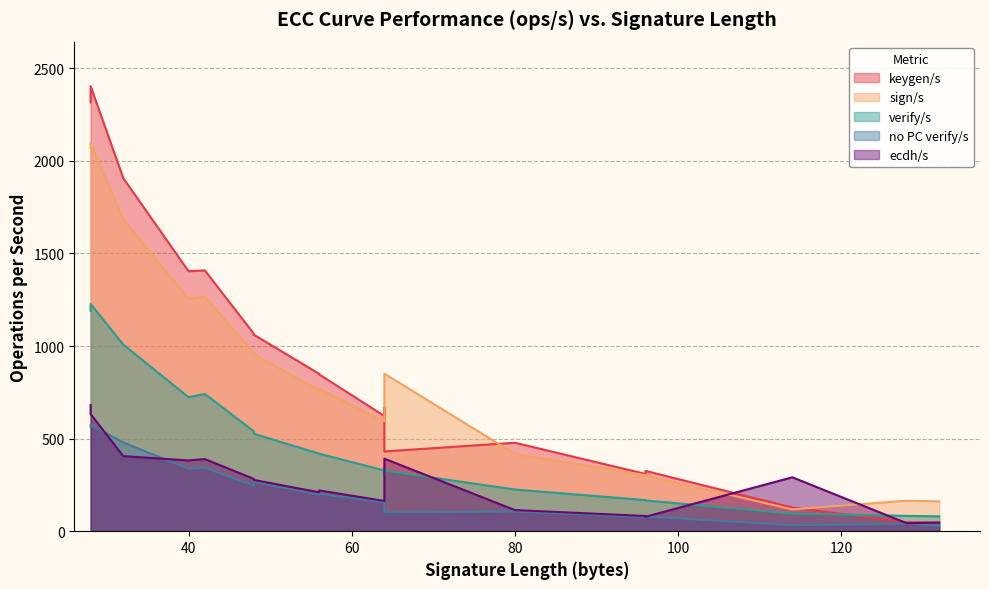

How many lines are shown in the chart?

5